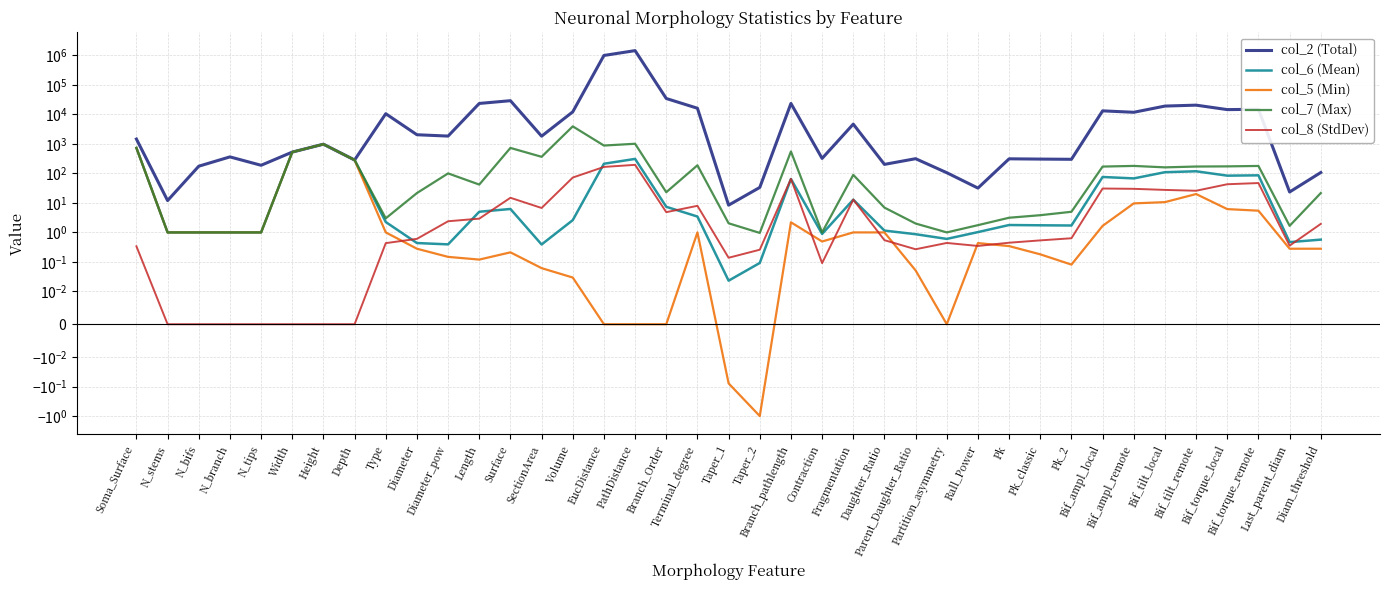

How many data points does each series have?

39